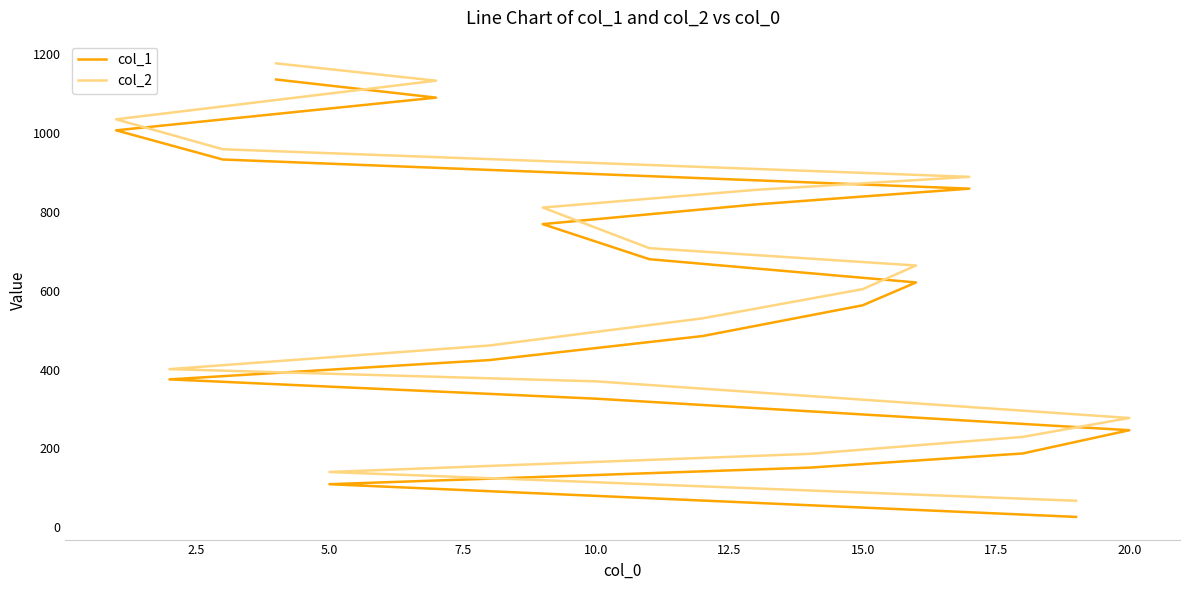

Is it true that col_2 equals 1571 at 15?

False